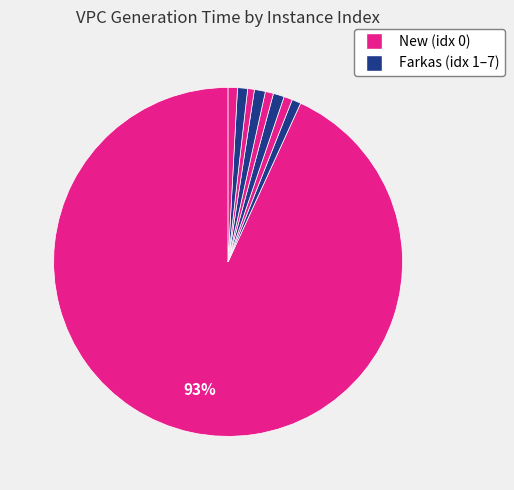

How many segments does this pie chart have?

9